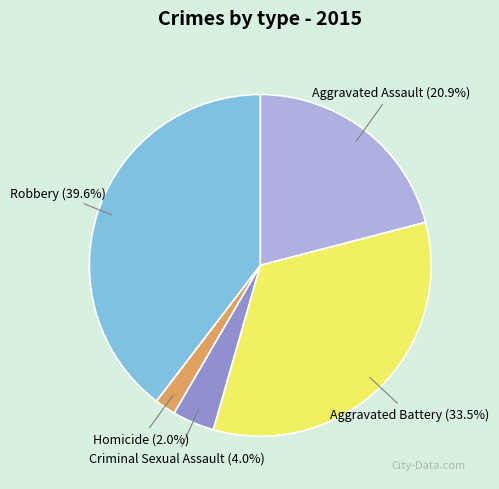

How many slices are in this pie chart?

5